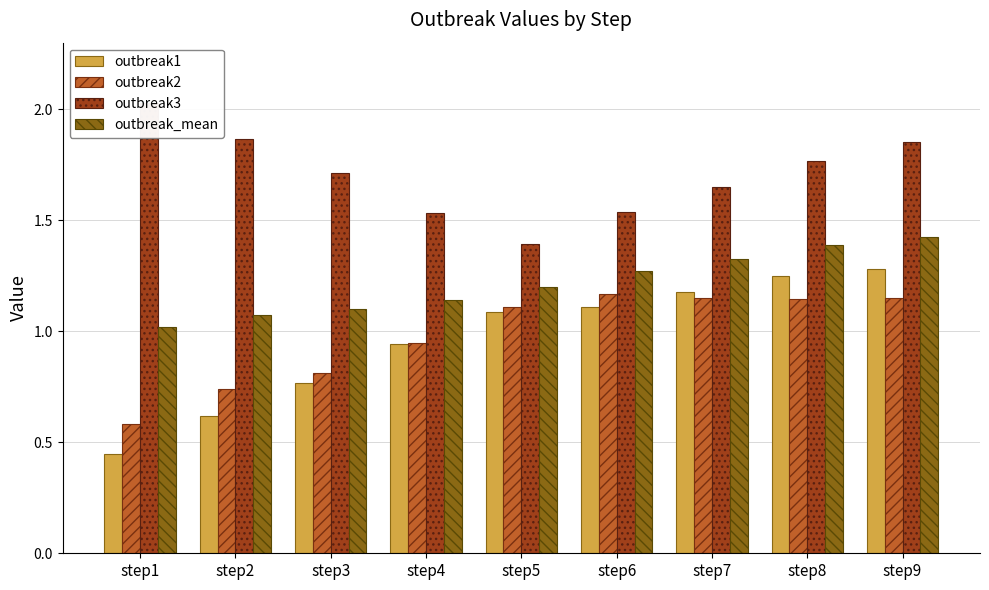

Which category has the highest value in the outbreak2 series?

step6